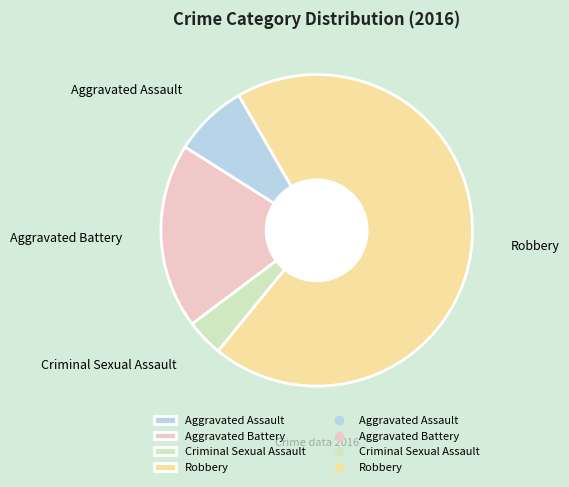

Which slice is the smallest?

Criminal Sexual Assault